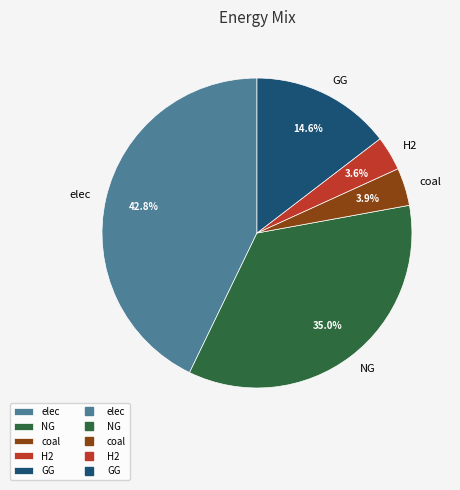

Combined, do NG and H2 account for over 50%?

No